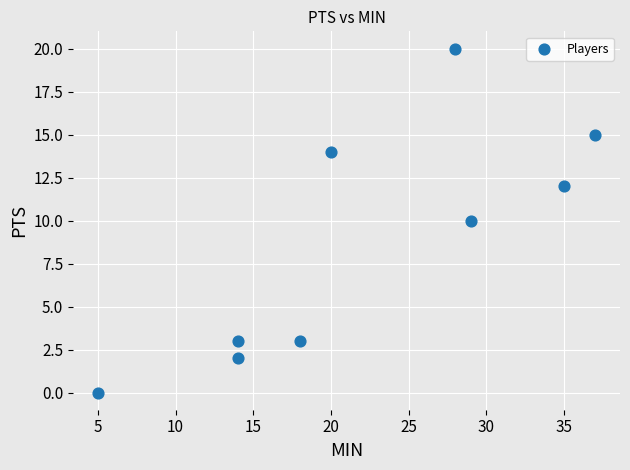

What is the range of X values (max minus min)?

32